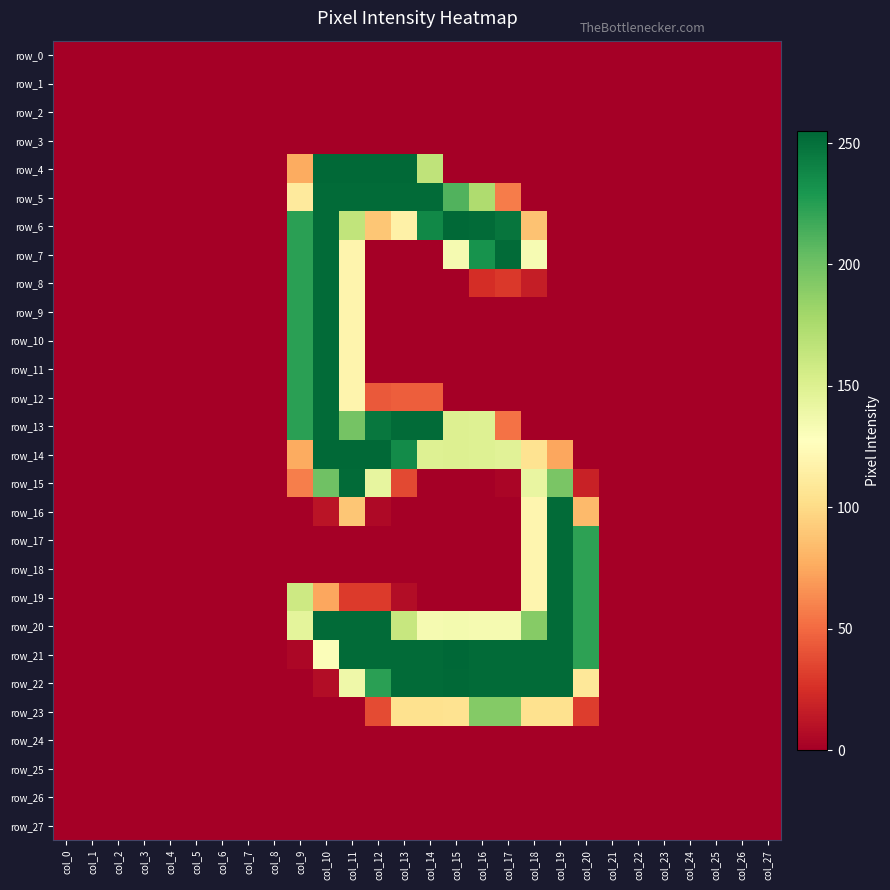

Count the number of categories in the chart.

28